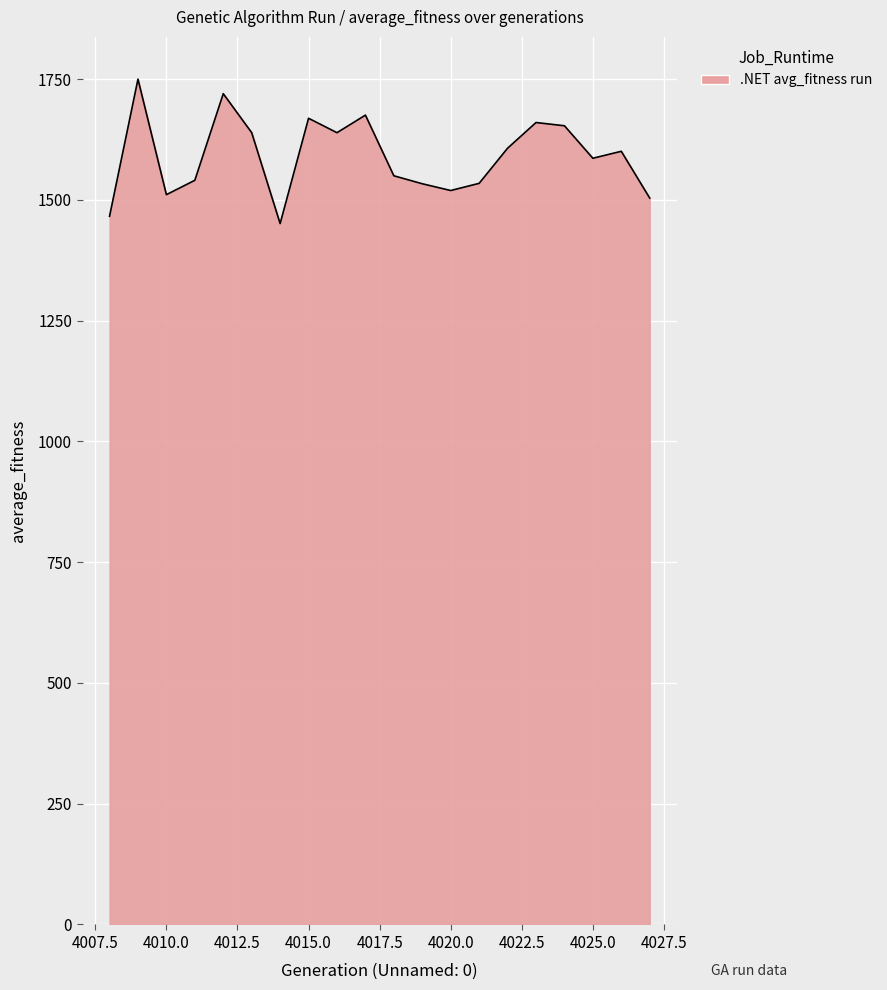

What is the difference between the maximum and minimum values?

299.0